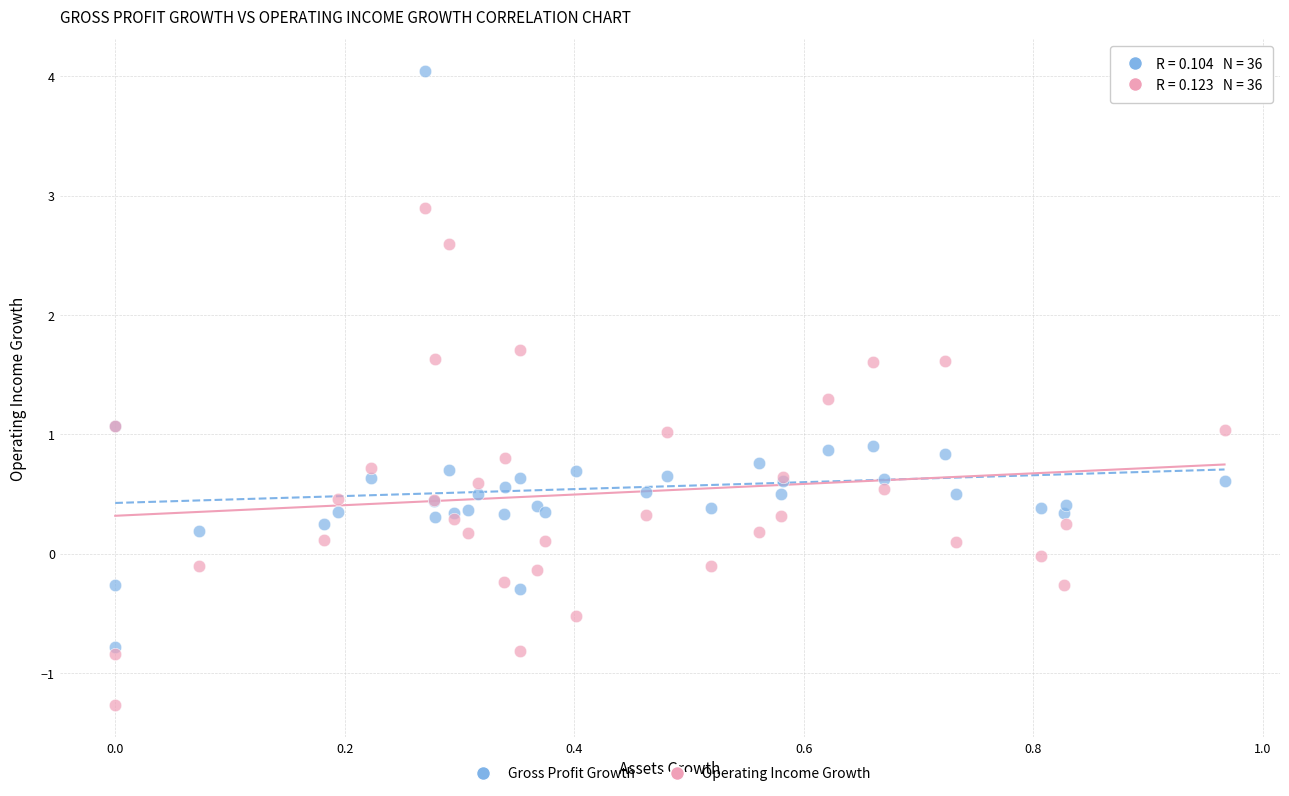

What is the X range (max minus min) for the scatter plot?

1.0